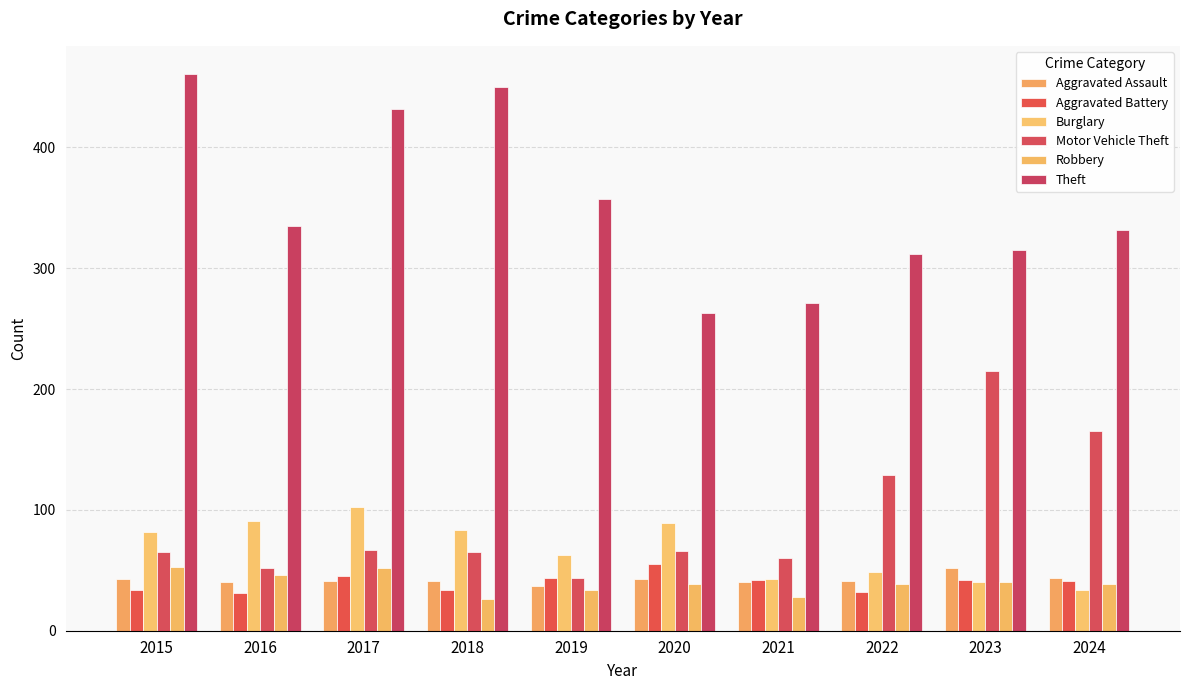

Are the bars grouped side by side (vs. stacked)?

Yes